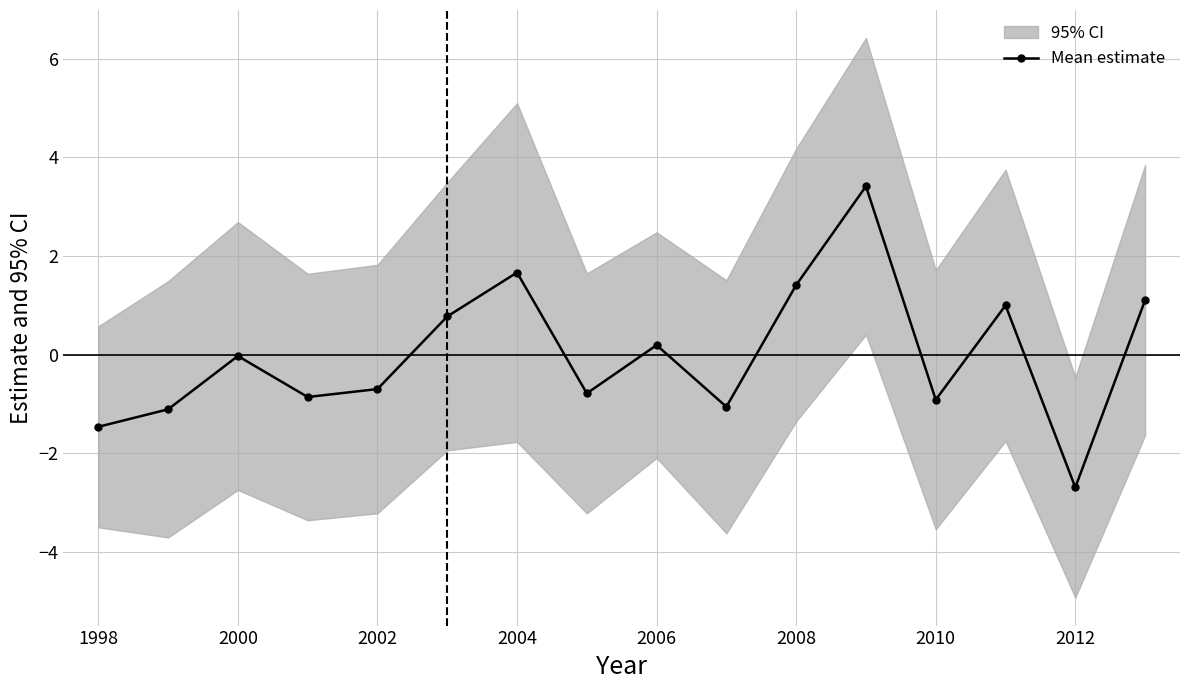

Where is the first local maximum for Mean estimate?

2000